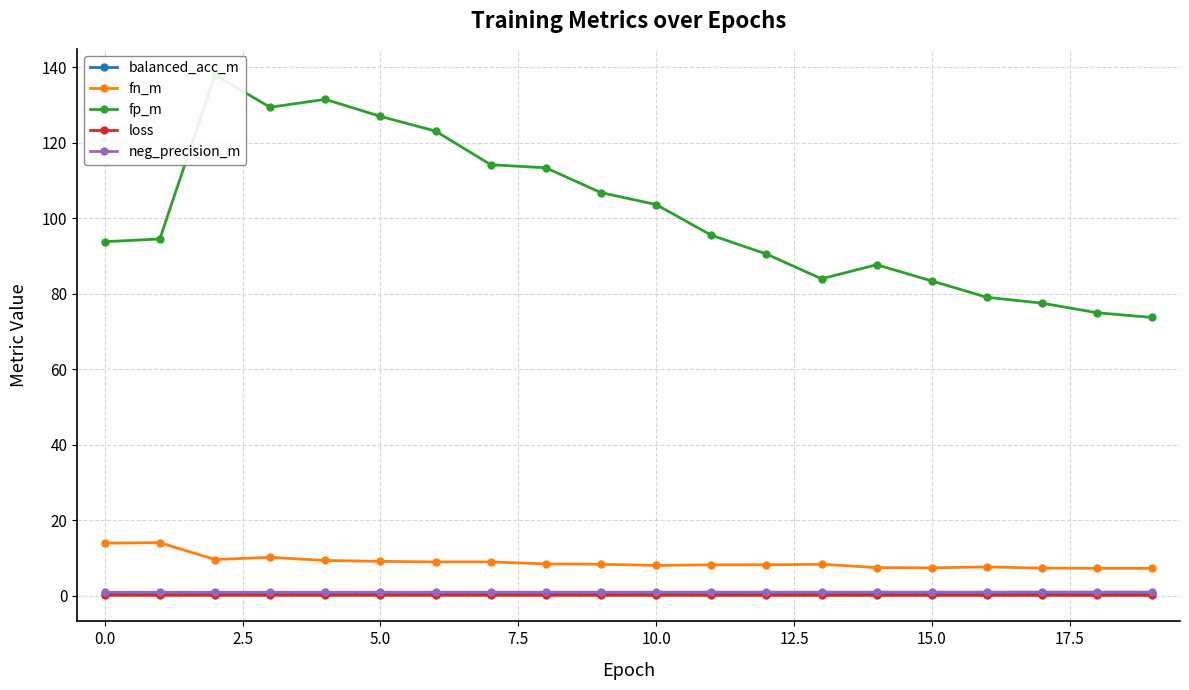

True or false: fn_m and balanced_acc_m intersect in this chart.

False